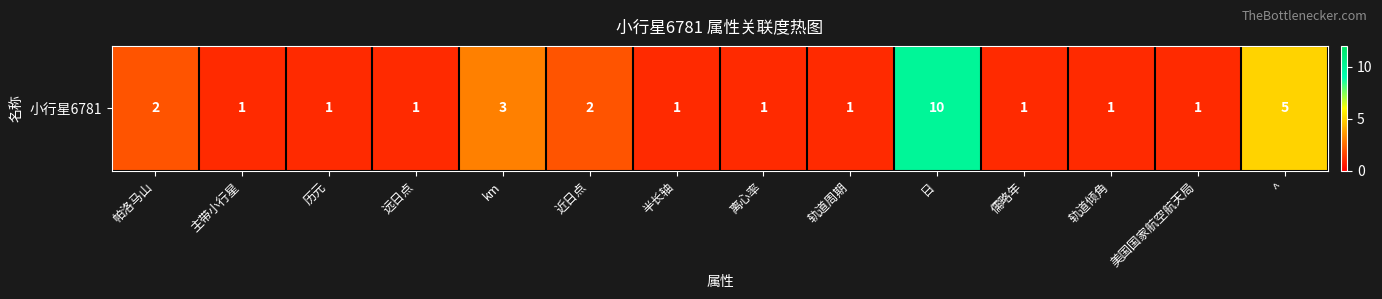

What is the difference between the values at 历元 and 帕洛马山?

1